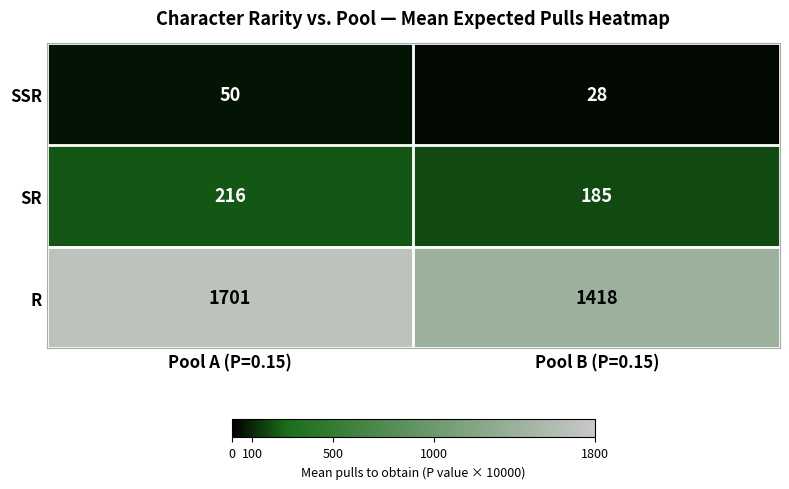

How many series are shown in this chart?

3